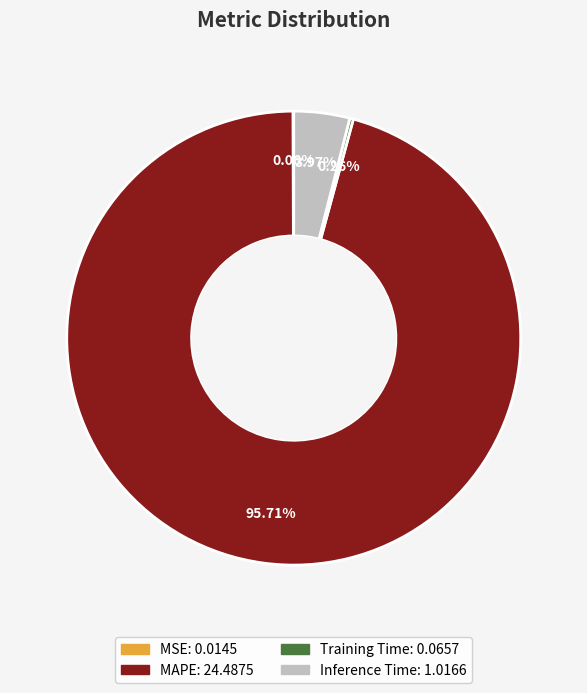

Does MAPE represent more than half of the total?

Yes